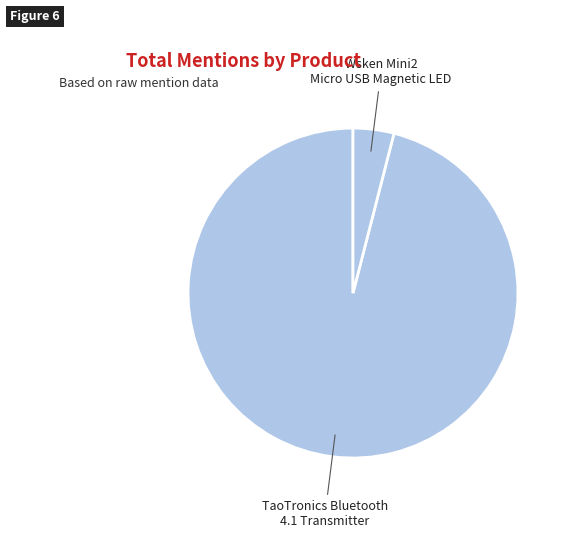

Approximately how many times larger is the value at TaoTronics Bluetooth 4.1 Transmitter compared to Wsken Mini2 Micro USB Magnetic LED?

24.0